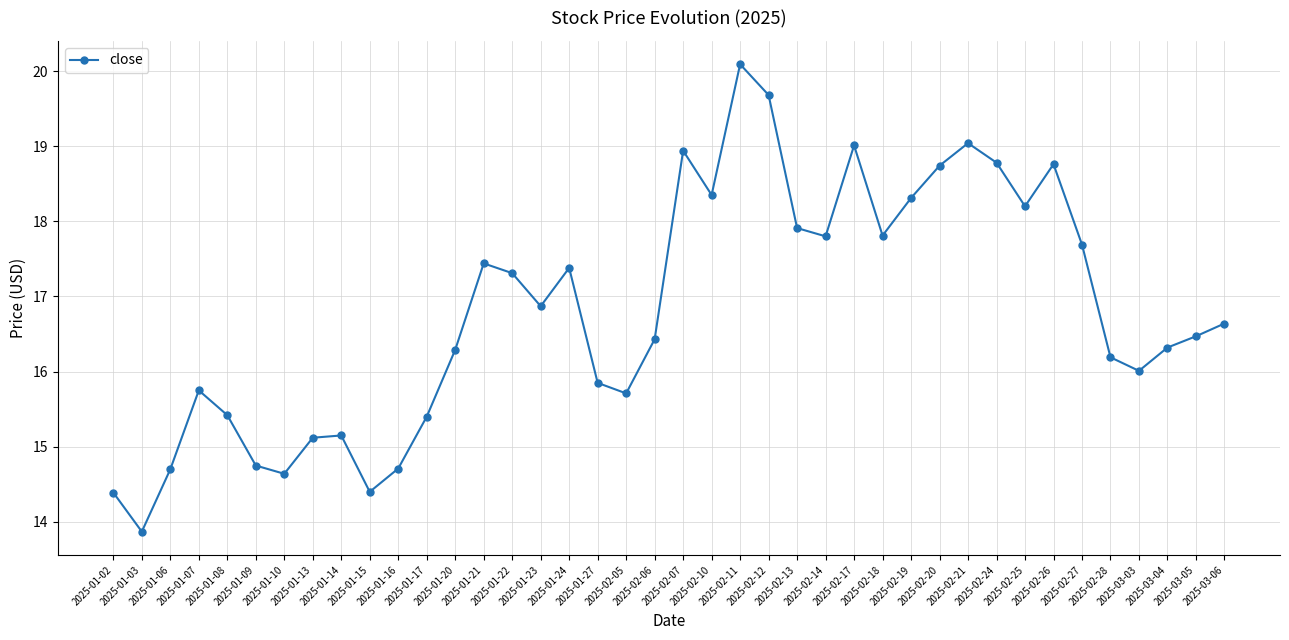

What is the minimum value shown in the chart?

13.9